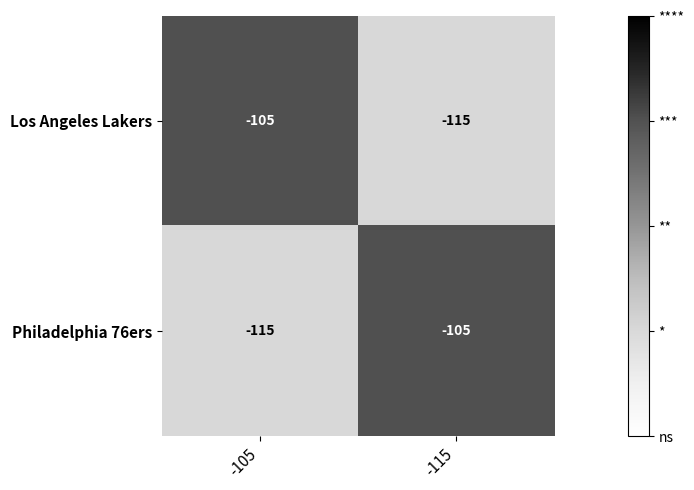

At which label is Philadelphia 76ers closest to -110?

-105